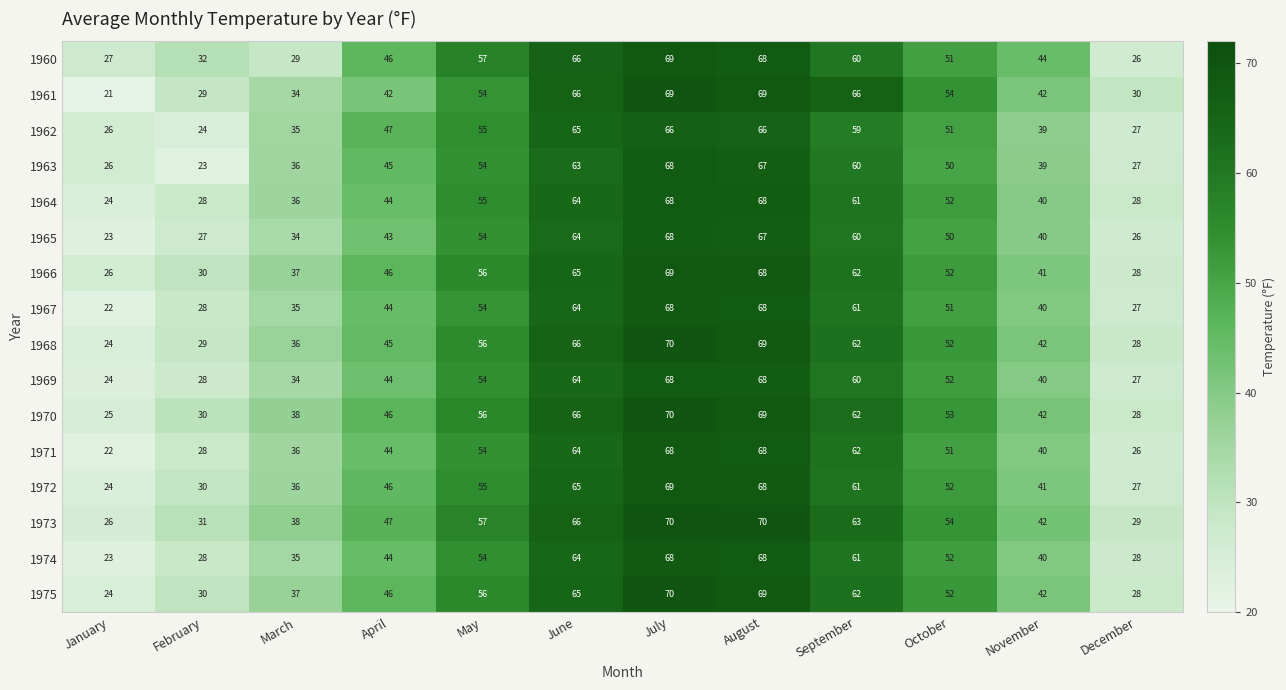

At which label is 1965 closest to 45?

April